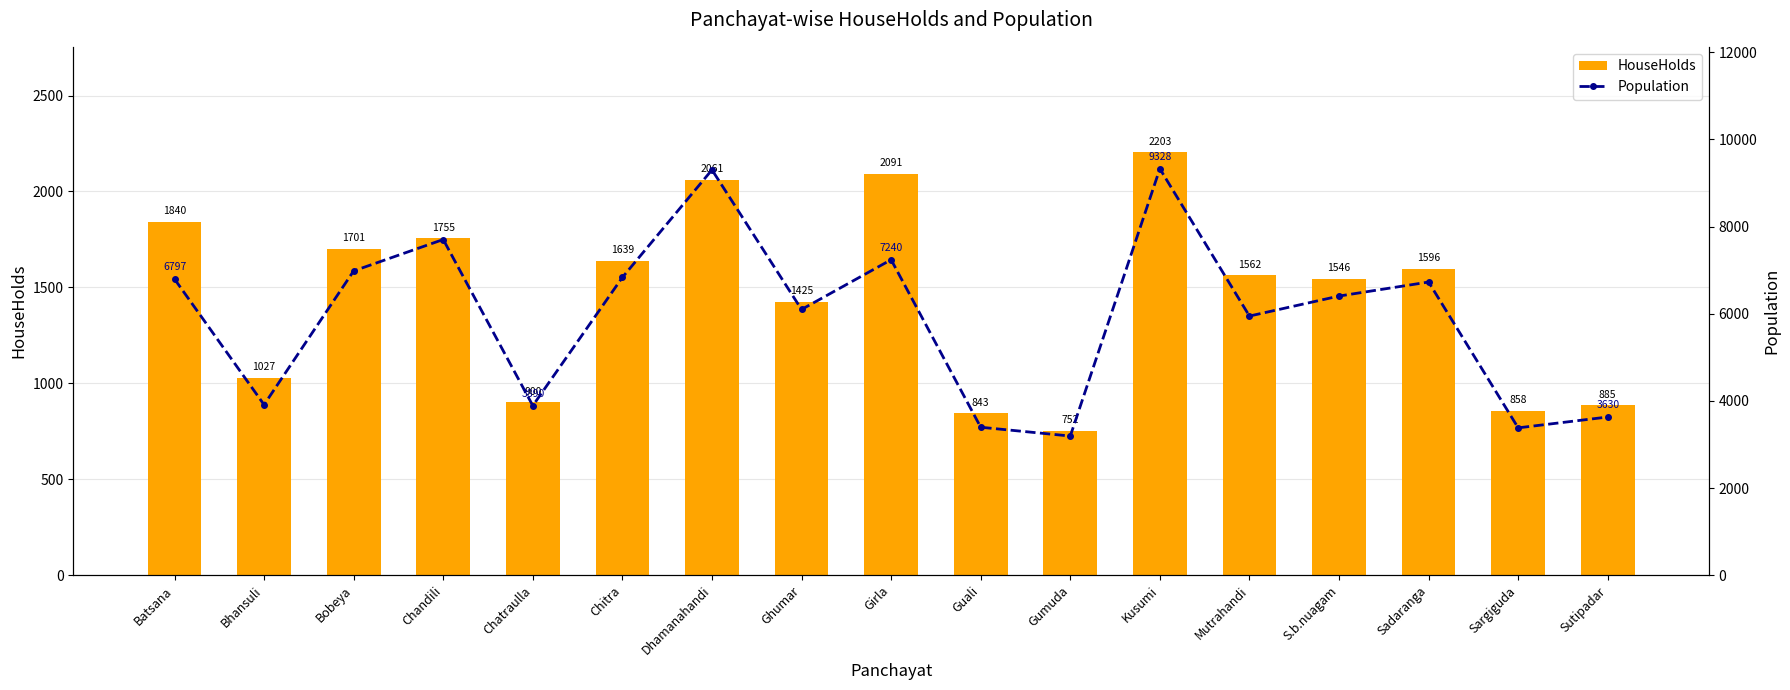

Read the HouseHolds value at Guali, to the nearest 50.

850